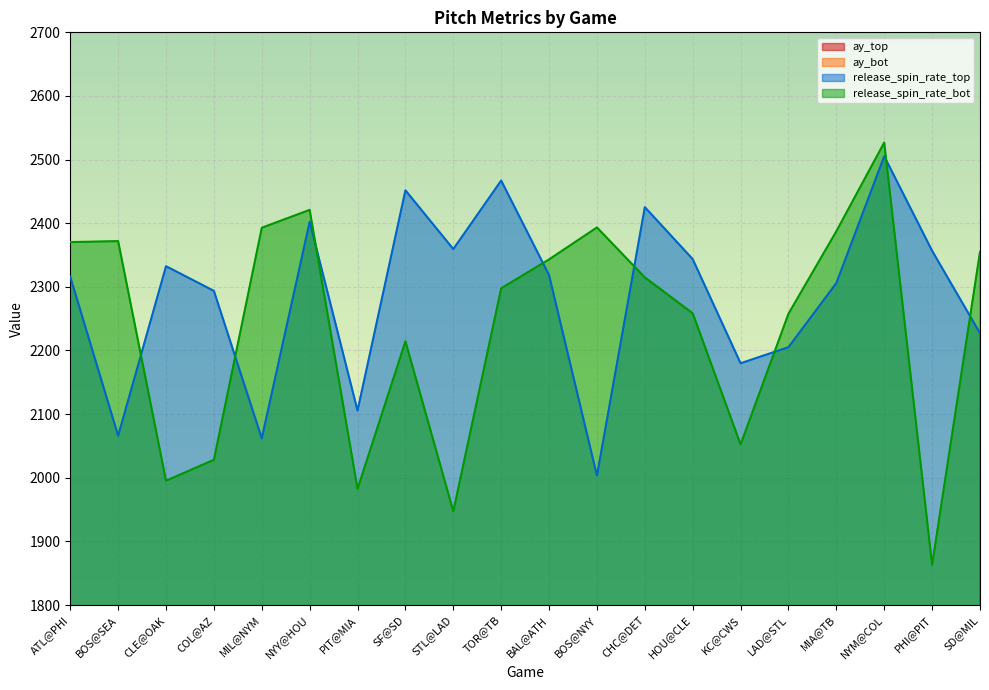

Reading left to right, transcribe all the data shown in this chart.

ay_top: ATL@PHI=28.5	BOS@SEA=27.4	CLE@OAK=26.4	COL@AZ=25.7	MIL@NYM=29.7	NYY@HOU=28.1	PIT@MIA=28.0	SF@SD=27.4	STL@LAD=27.8	TOR@TB=28.9	BAL@ATH=28.1	BOS@NYY=26.8	CHC@DET=25.7	HOU@CLE=26.9	KC@CWS=26.9	LAD@STL=27.7	MIA@TB=26.9	NYM@COL=23.2	PHI@PIT=25.2	SD@MIL=28.5
ay_bot: ATL@PHI=28.0	BOS@SEA=25.5	CLE@OAK=27.0	COL@AZ=26.7	MIL@NYM=32.3	NYY@HOU=31.5	PIT@MIA=27.0	SF@SD=29.4	STL@LAD=24.2	TOR@TB=28.9	BAL@ATH=29.3	BOS@NYY=30.4	CHC@DET=26.5	HOU@CLE=27.6	KC@CWS=25.0	LAD@STL=28.2	MIA@TB=25.6	NYM@COL=23.7	PHI@PIT=26.2	SD@MIL=28.4
release_spin_rate_top: ATL@PHI=2316.0	BOS@SEA=2066.1	CLE@OAK=2332.5	COL@AZ=2293.7	MIL@NYM=2062.0	NYY@HOU=2402.3	PIT@MIA=2105.6	SF@SD=2451.8	STL@LAD=2359.4	TOR@TB=2467.1	BAL@ATH=2318.5	BOS@NYY=2003.3	CHC@DET=2425.3	HOU@CLE=2343.6	KC@CWS=2179.9	LAD@STL=2205.3	MIA@TB=2306.0	NYM@COL=2505.3	PHI@PIT=2356.7	SD@MIL=2227.2
release_spin_rate_bot: ATL@PHI=2370.4	BOS@SEA=2371.9	CLE@OAK=1995.4	COL@AZ=2028.3	MIL@NYM=2392.9	NYY@HOU=2421.0	PIT@MIA=1982.6	SF@SD=2214.5	STL@LAD=1947.3	TOR@TB=2297.8	BAL@ATH=2343.2	BOS@NYY=2393.4	CHC@DET=2314.9	HOU@CLE=2258.4	KC@CWS=2052.4	LAD@STL=2257.7	MIA@TB=2387.4	NYM@COL=2526.8	PHI@PIT=1863.2	SD@MIL=2354.9